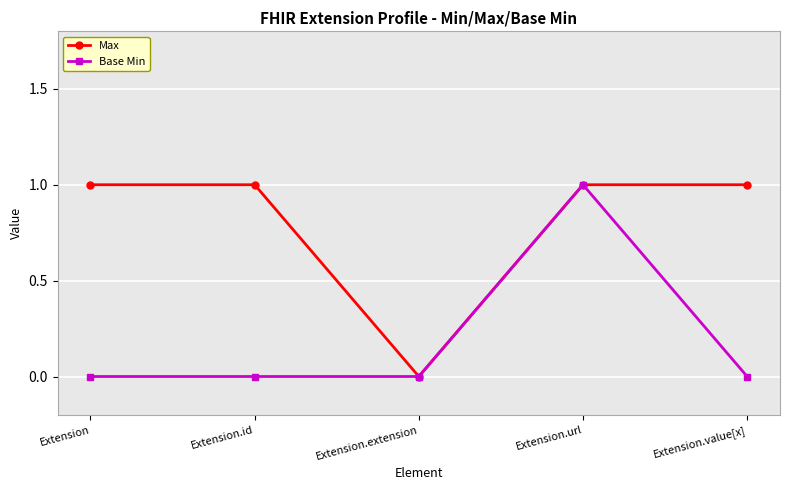

Reading left to right, what are all the values shown in this chart?

Max: Extension=1	Extension.id=1	Extension.extension=0	Extension.url=1	Extension.value[x]=1
Base Min: Extension=0	Extension.id=0	Extension.extension=0	Extension.url=1	Extension.value[x]=0